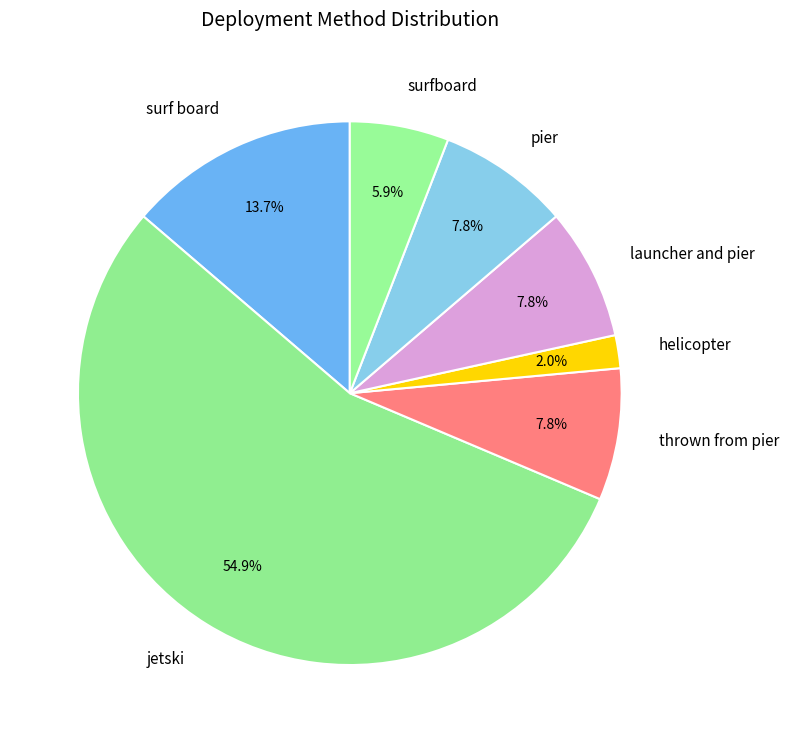

Is it true that launcher and pier is 8% of the pie?

True